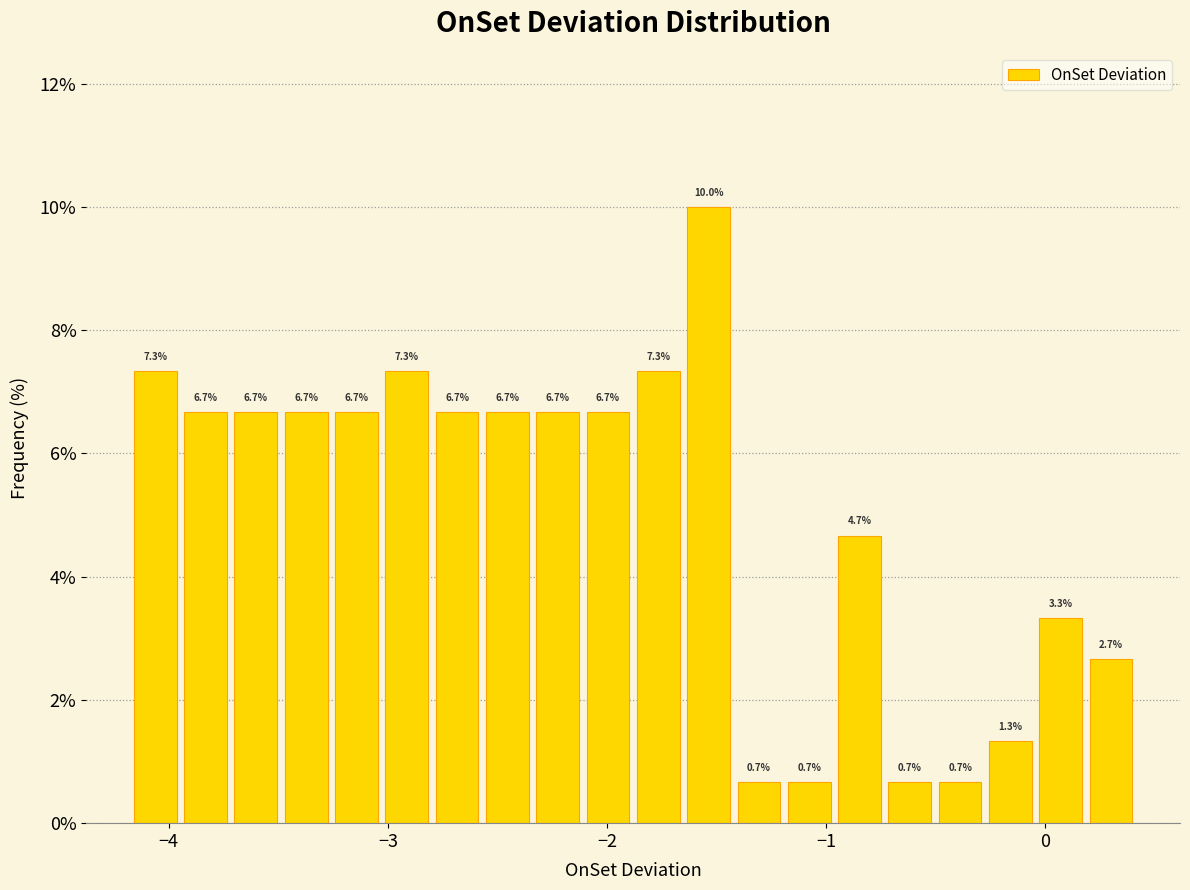

Around what value on the x-axis is the tallest bar? Give the approximate position of its centre, as read against the axis.

-1.5